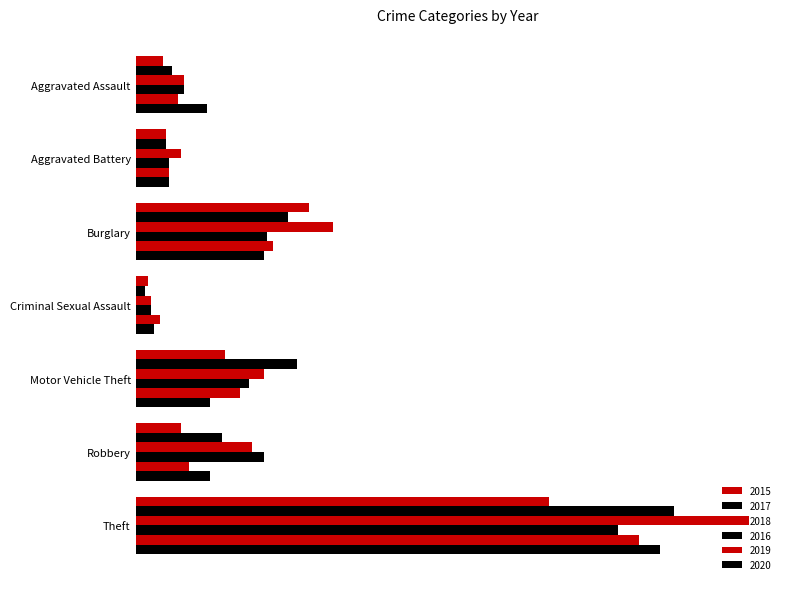

How many bars are there in total?

42